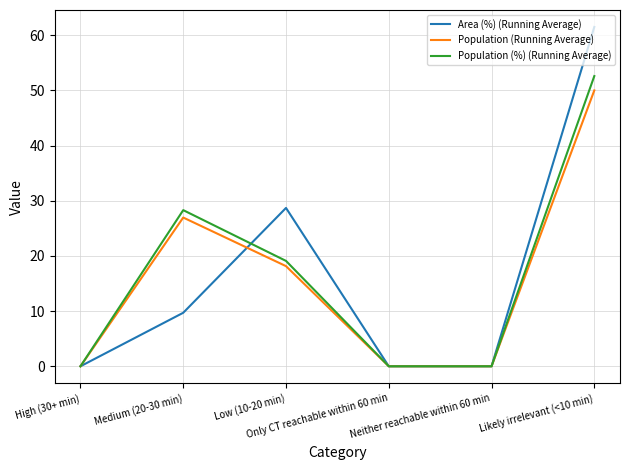

Rank the series by their maximum value, from highest to lowest.

Area (%) (Running Average), Population (%) (Running Average), Population (Running Average)